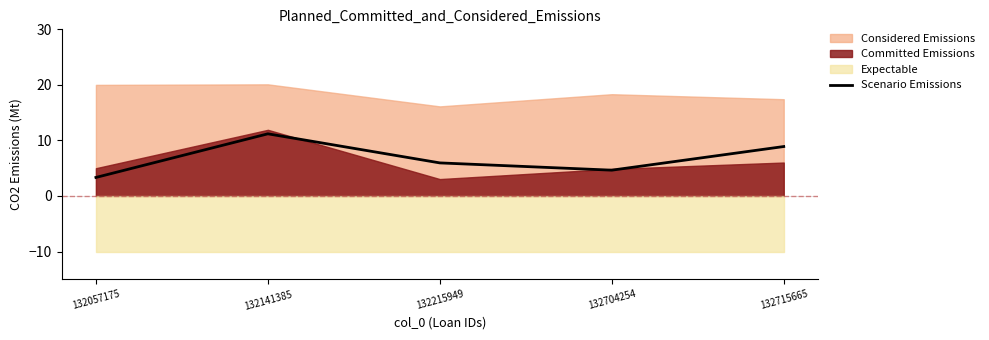

True or false: Scenario Emissions has a value of 15.5 at 132715665.

False